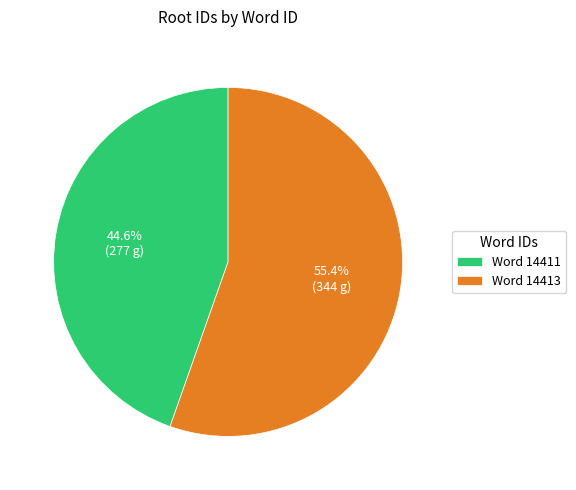

How many slices are in this pie chart?

2